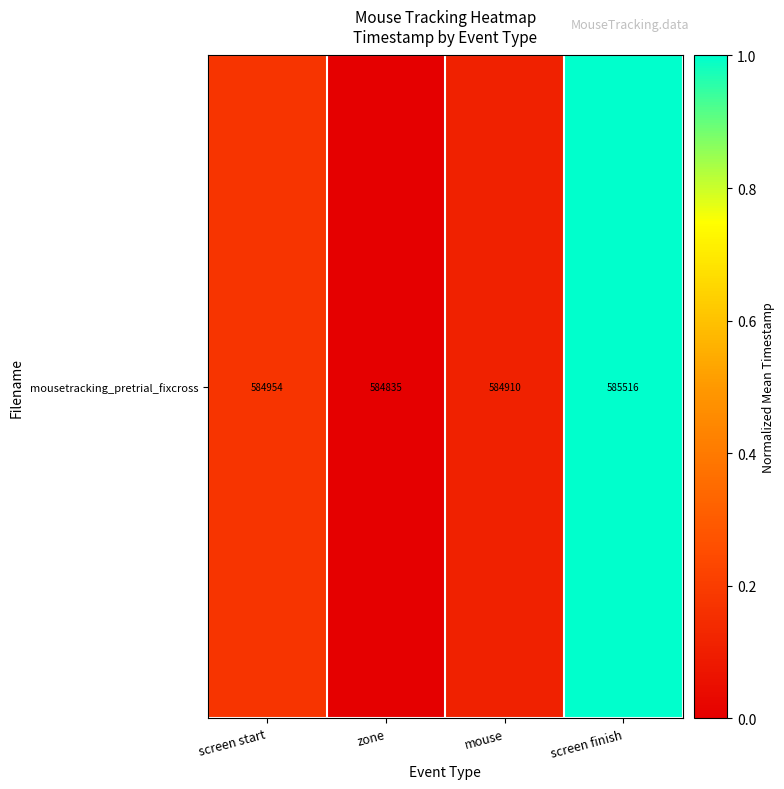

What is the difference between the maximum and second lowest values?

0.9